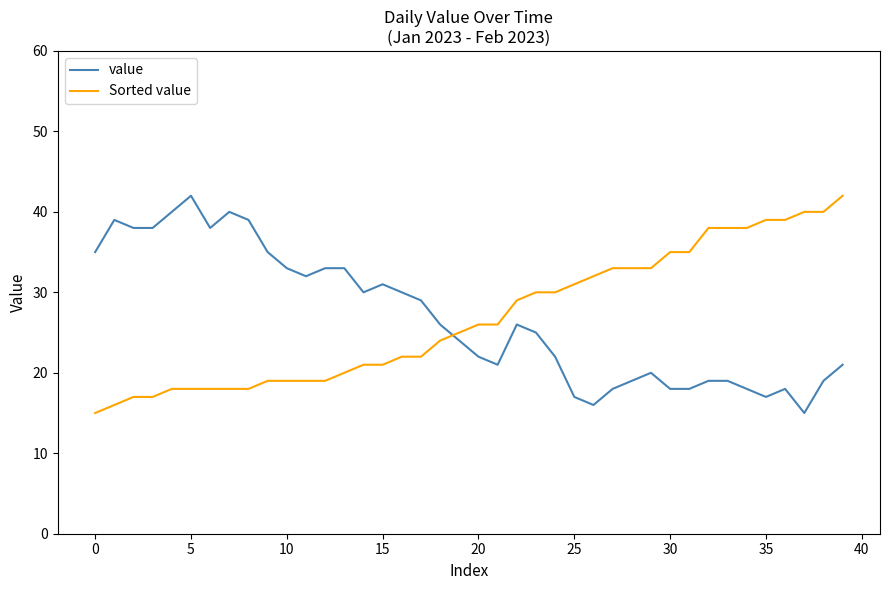

True or false: Sorted value and value intersect in this chart.

True